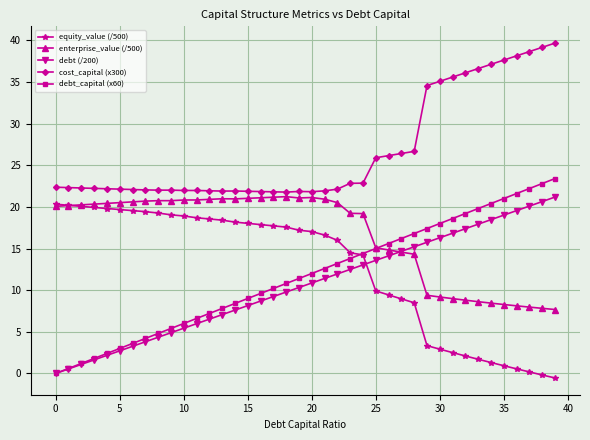

At how many categories does at least one series exceed 31?

11